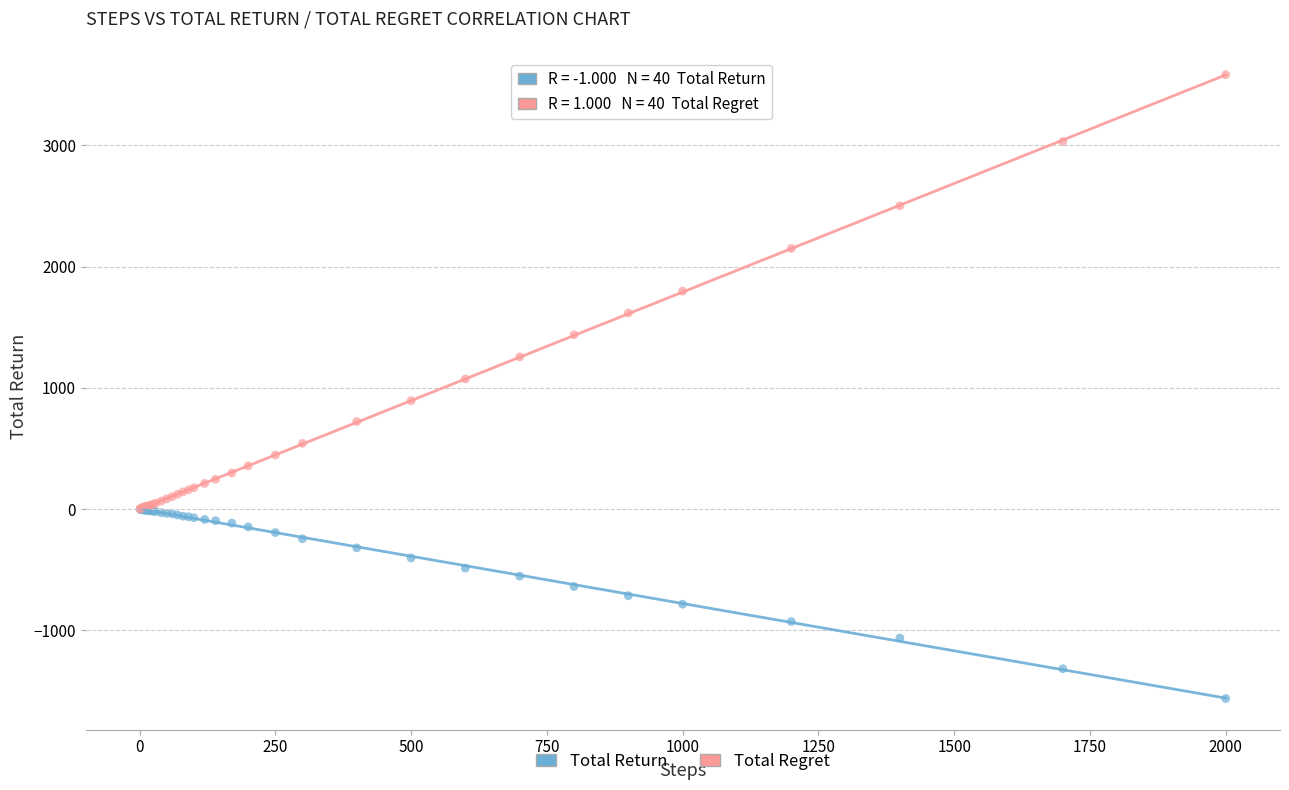

Which series contains the highest Y value?

Total Regret